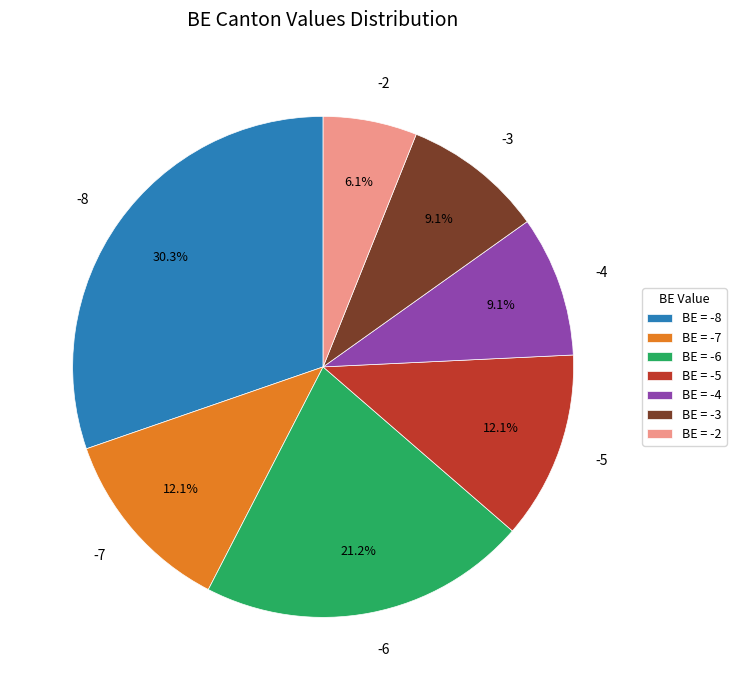

Does -5 represent more than half of the total?

No